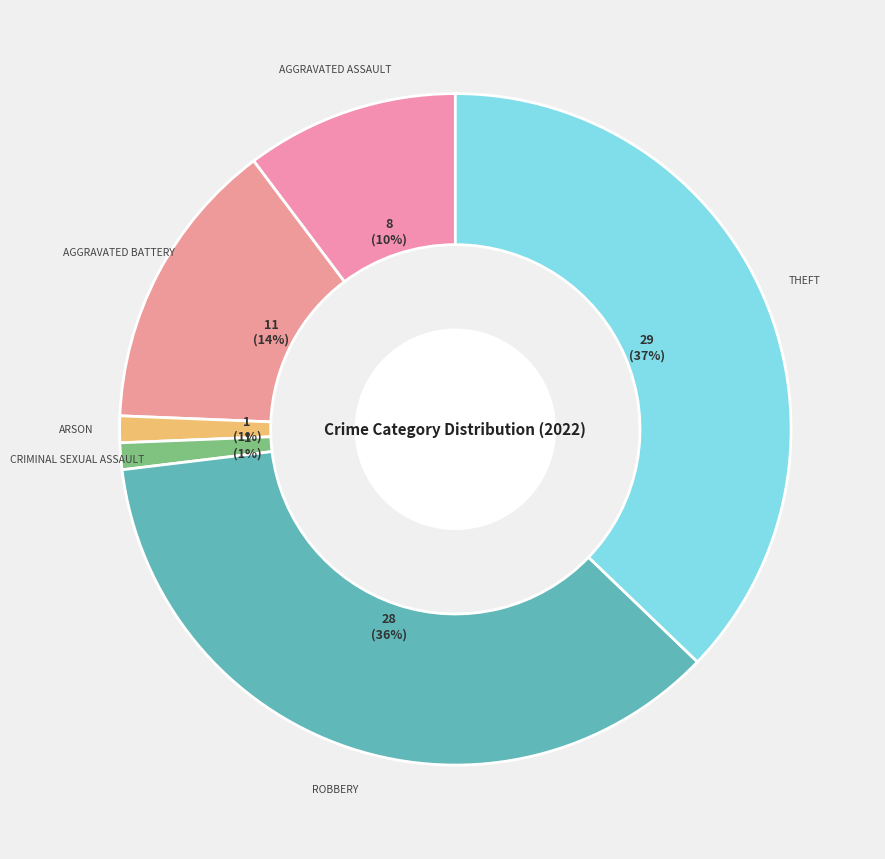

Which category has the biggest portion of the pie?

Theft